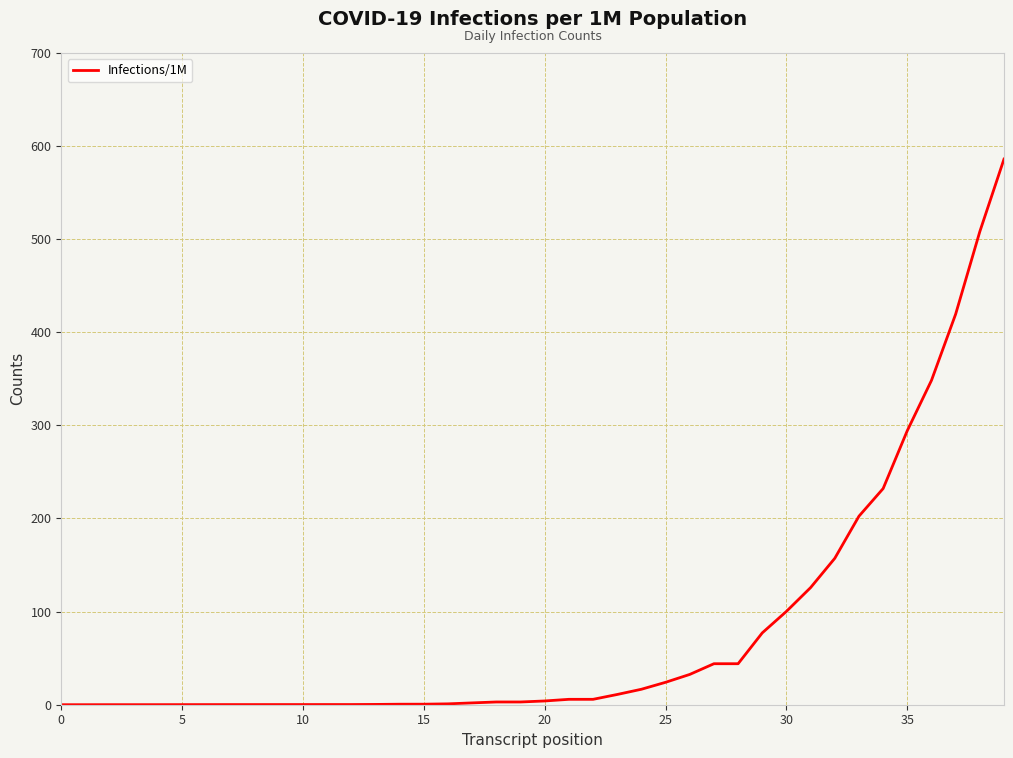

What is the maximum value shown in the chart?

585.9